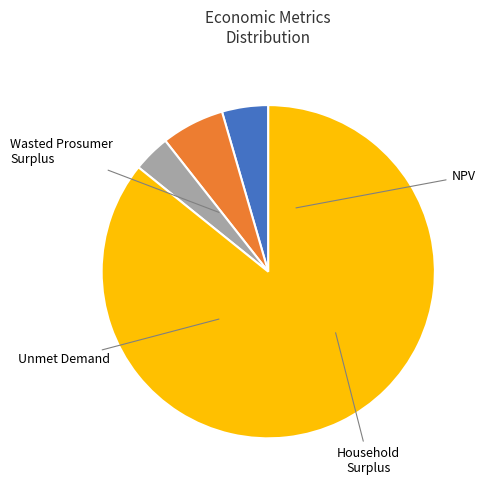

The Wasted Prosumer Surplus slice represents 1% of the pie. True or false?

False